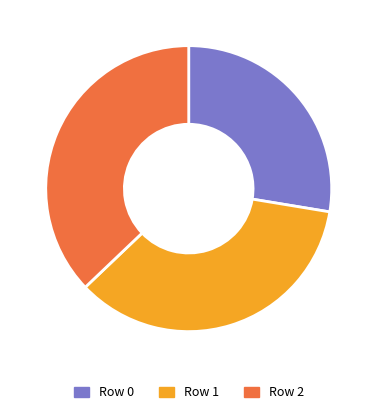

Count the number of slices in the pie.

3